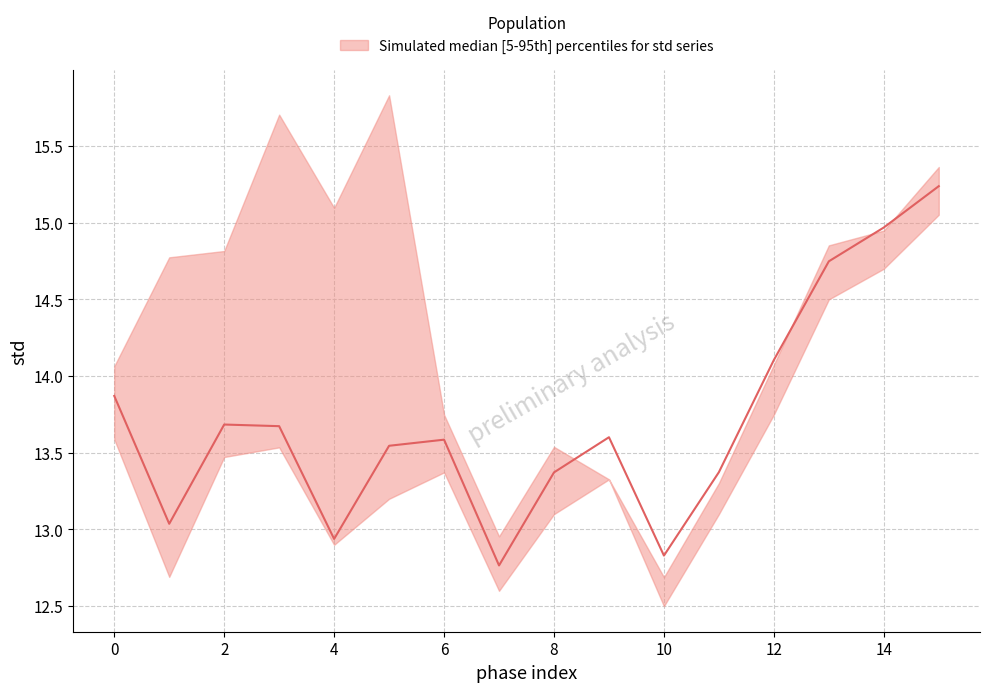

Which label corresponds to the largest value in the chart?

5